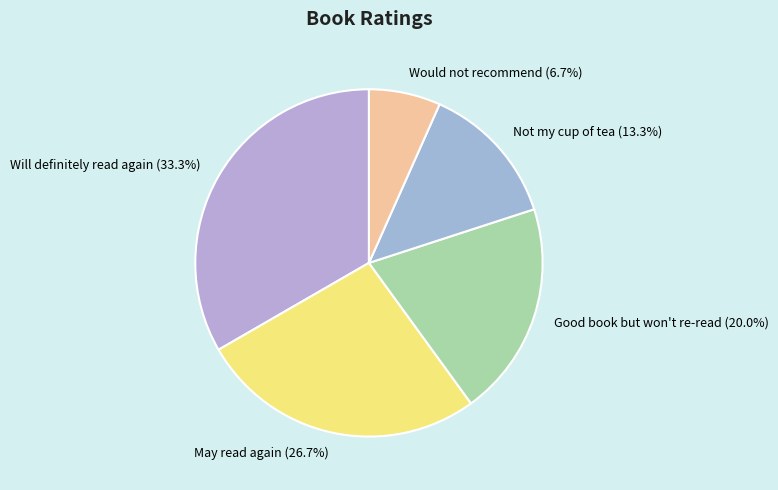

How many segments does this pie chart have?

5